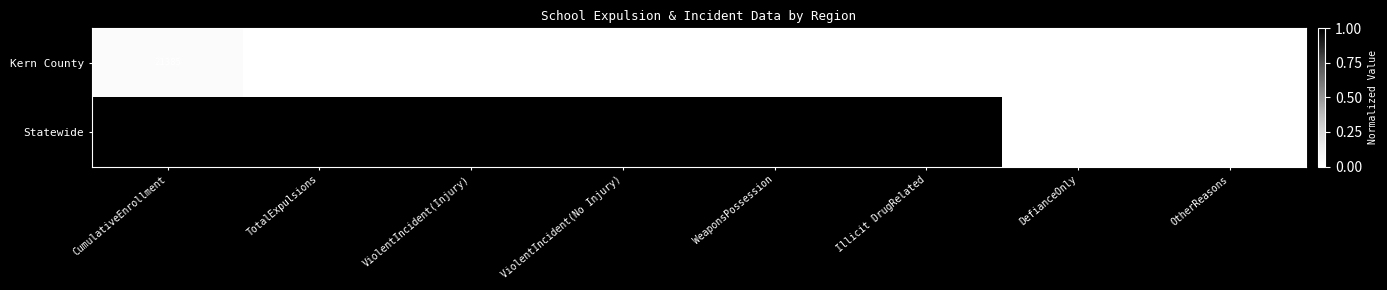

What is the difference between the highest and lowest values at Illicit DrugRelated?

3